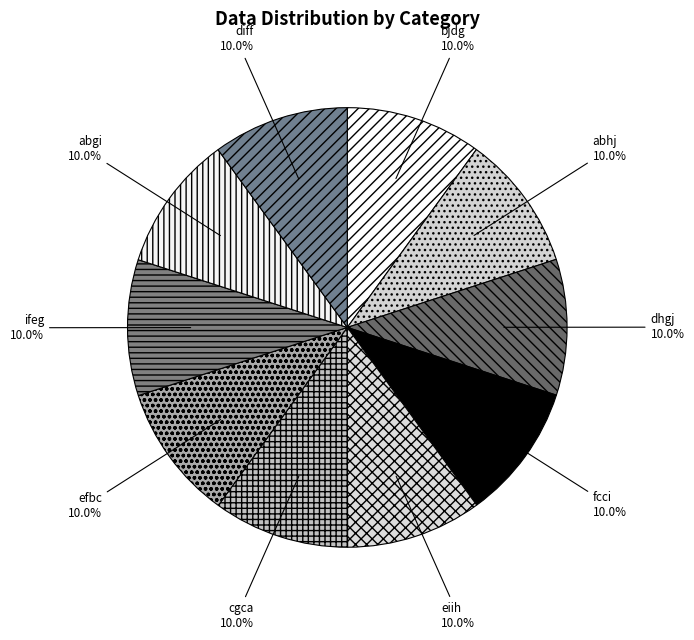

What is the ratio of the value at cgca to the value at eiih?

1.0